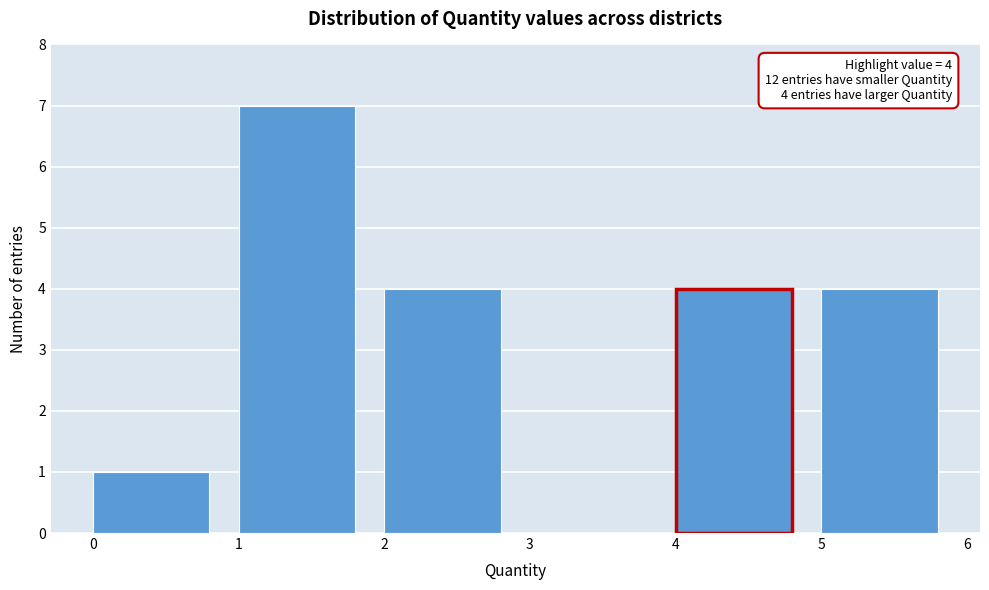

Over which range of the x-axis is the bar tallest?

1 to 2